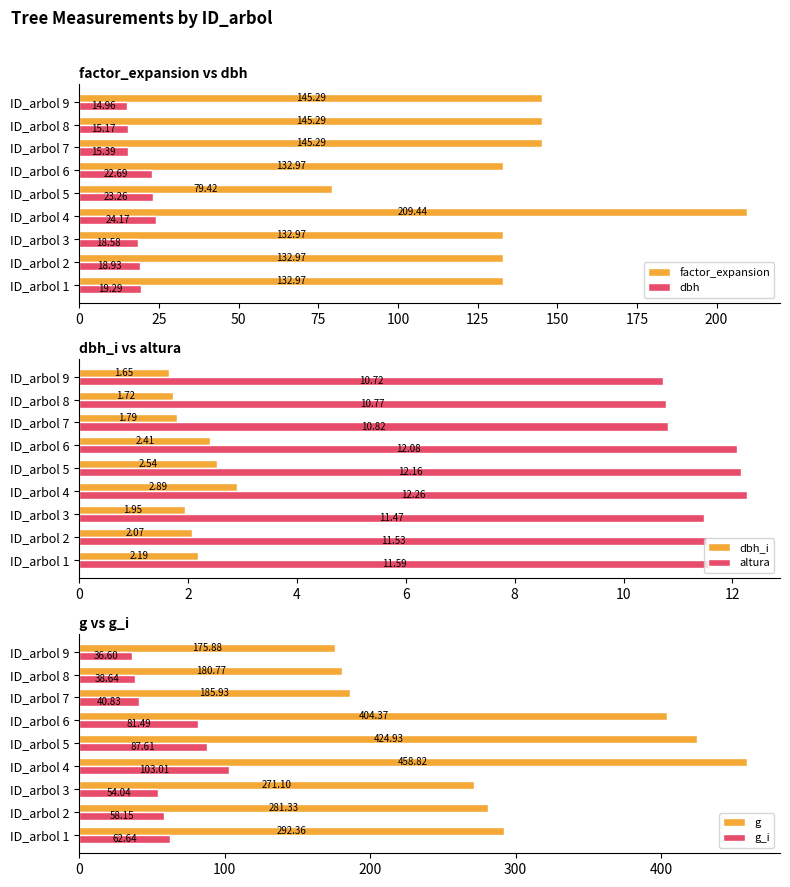

The value of g at ID_arbol 4 is 804.0. True or false?

False